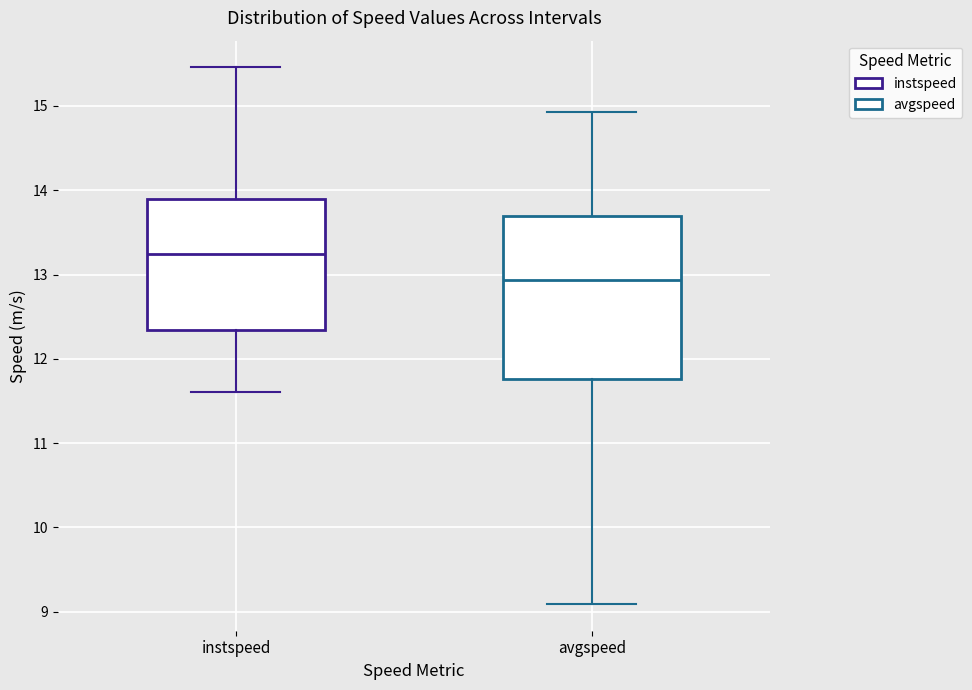

Which box is the tallest, from its lower edge to its upper edge?

avgspeed